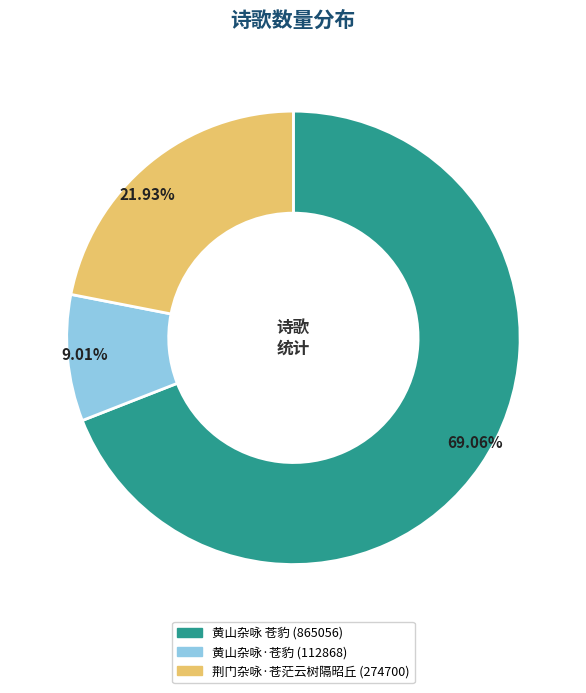

To the nearest percent, what is the combined percentage of 黄山杂咏 苍豹 and 黄山杂咏·苍豹?

78%